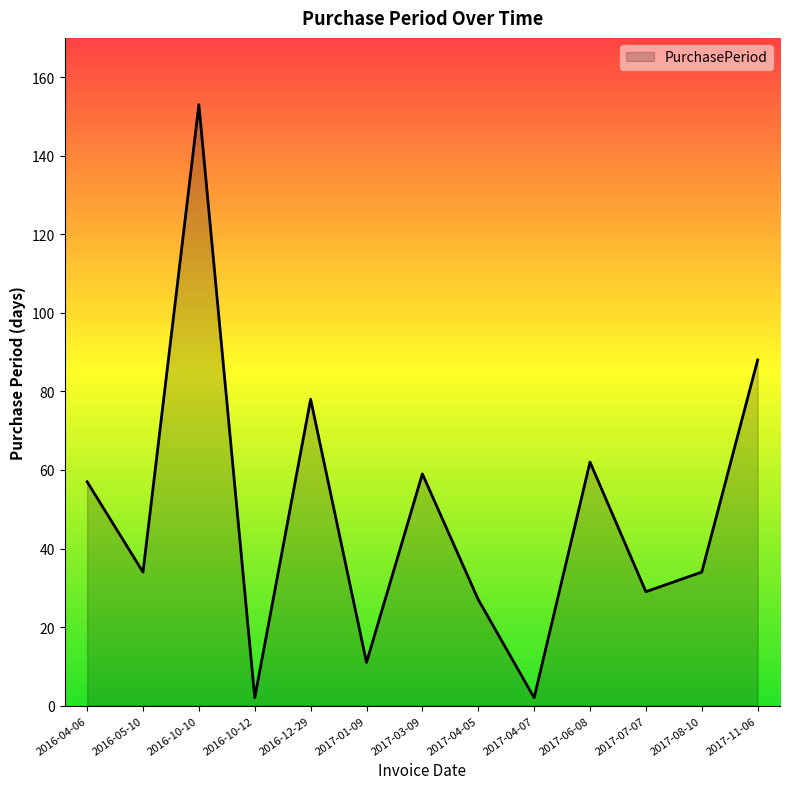

Which has a higher value, 2017-06-08 or 2016-04-06?

2017-06-08